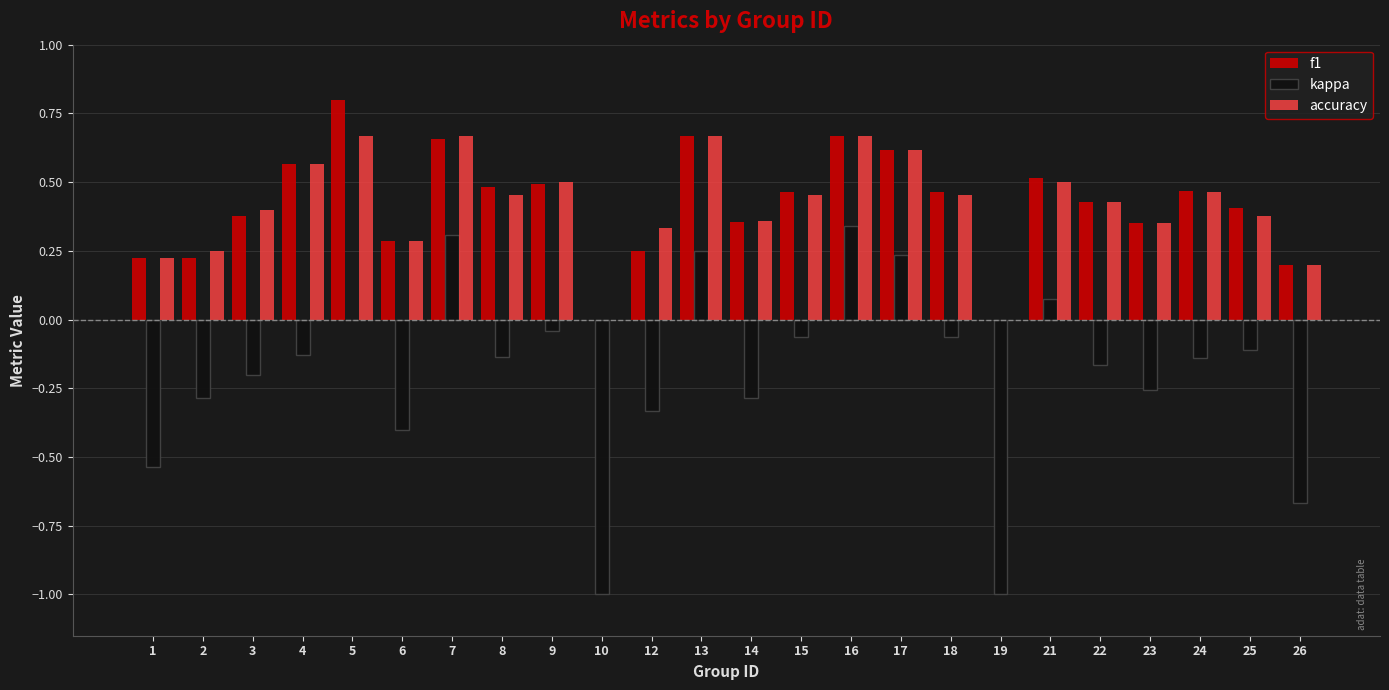

The value of accuracy at 19 is 0.0. True or false?

True